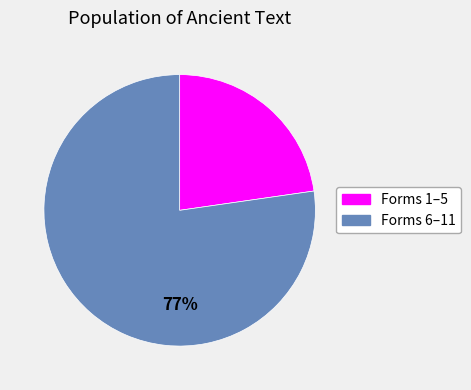

Is there any slice that represents more than half of the pie?

Yes